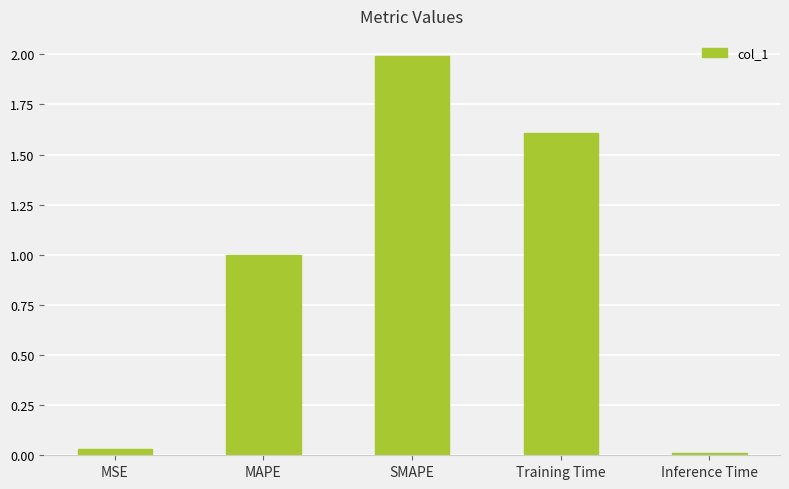

Which category has the highest value across all series?

SMAPE